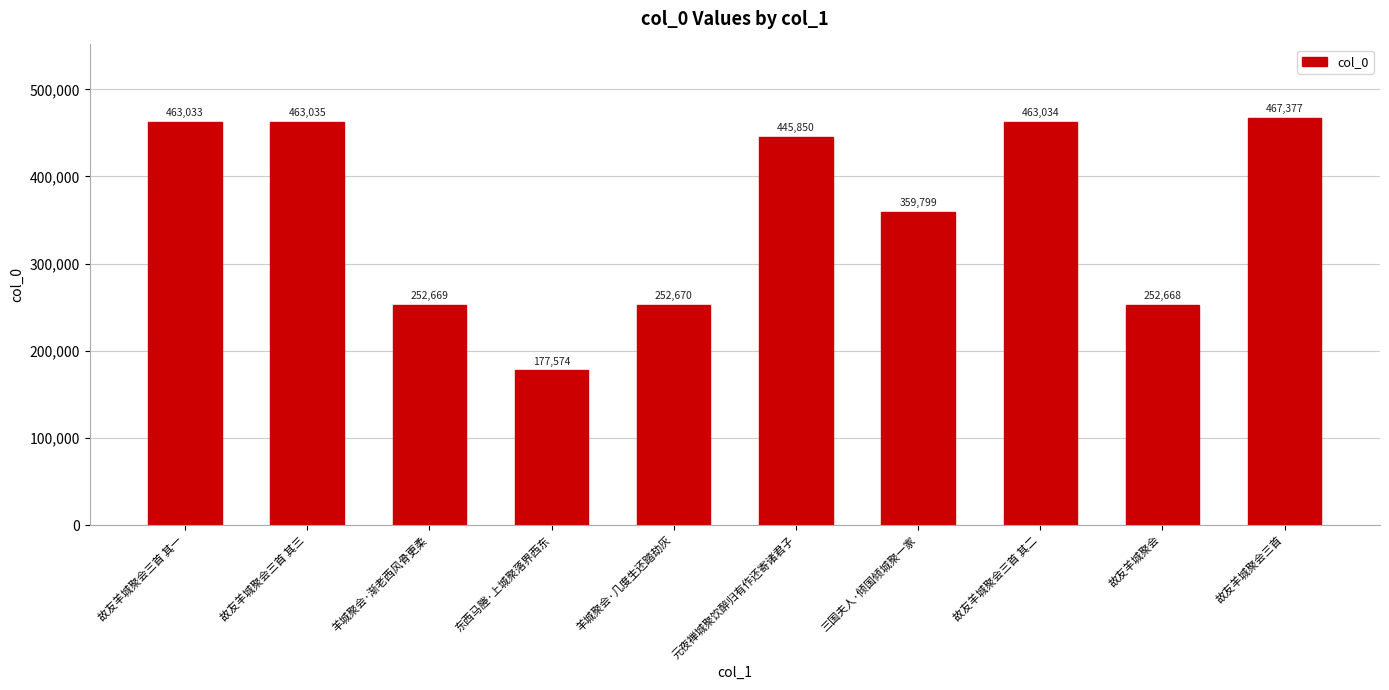

What is the difference between the second highest and second lowest values?

210367